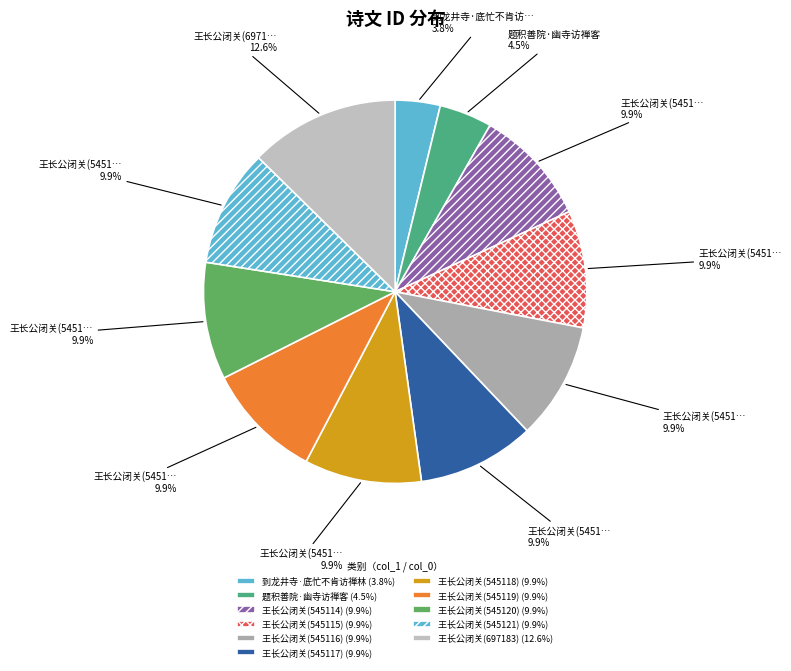

How many slices are in this pie chart?

11